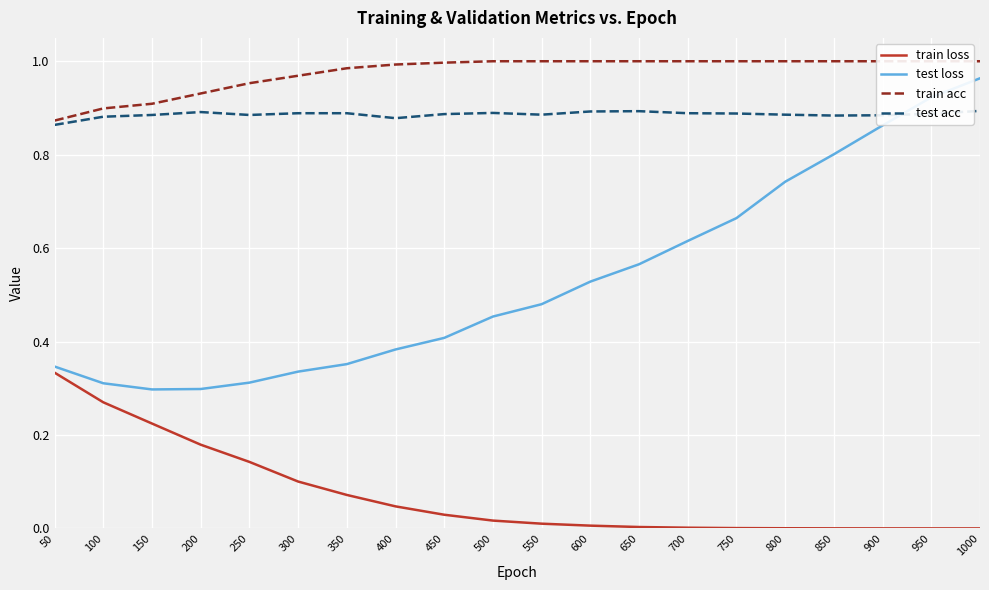

True or false: train acc and test acc intersect in this chart.

False